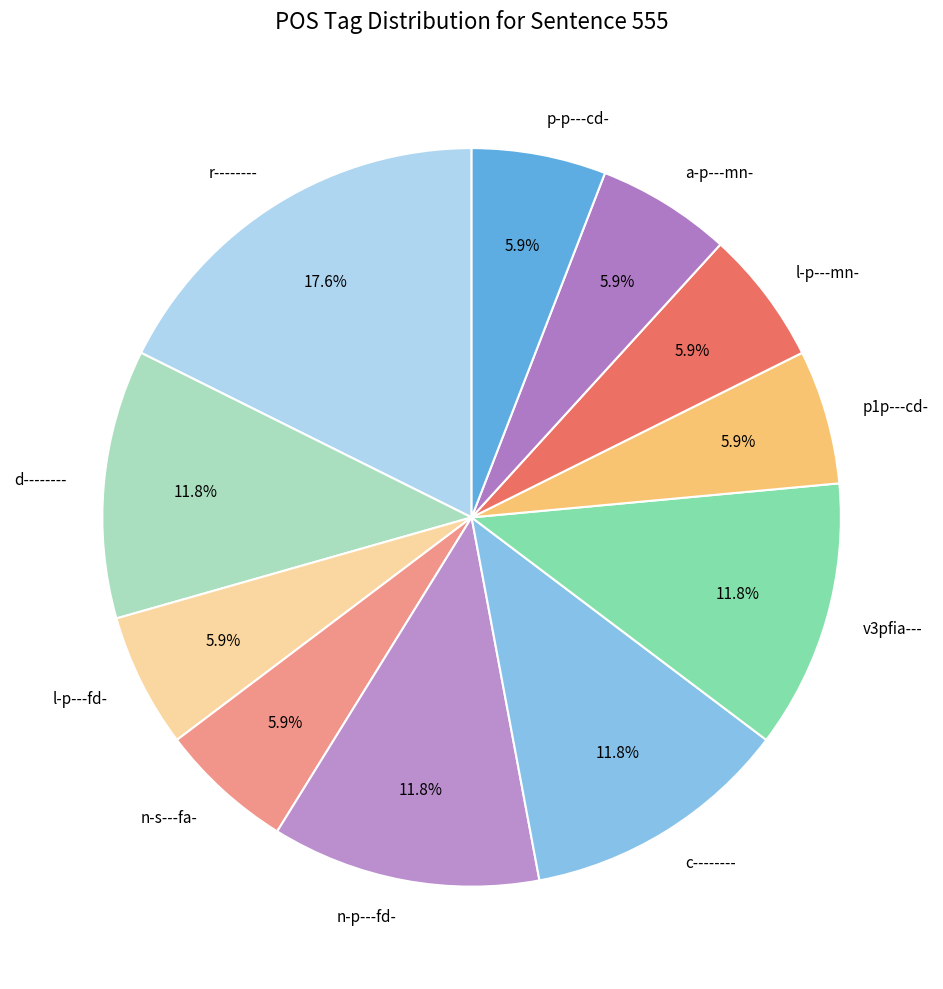

True or false: r-------- accounts for 18% of the total.

True